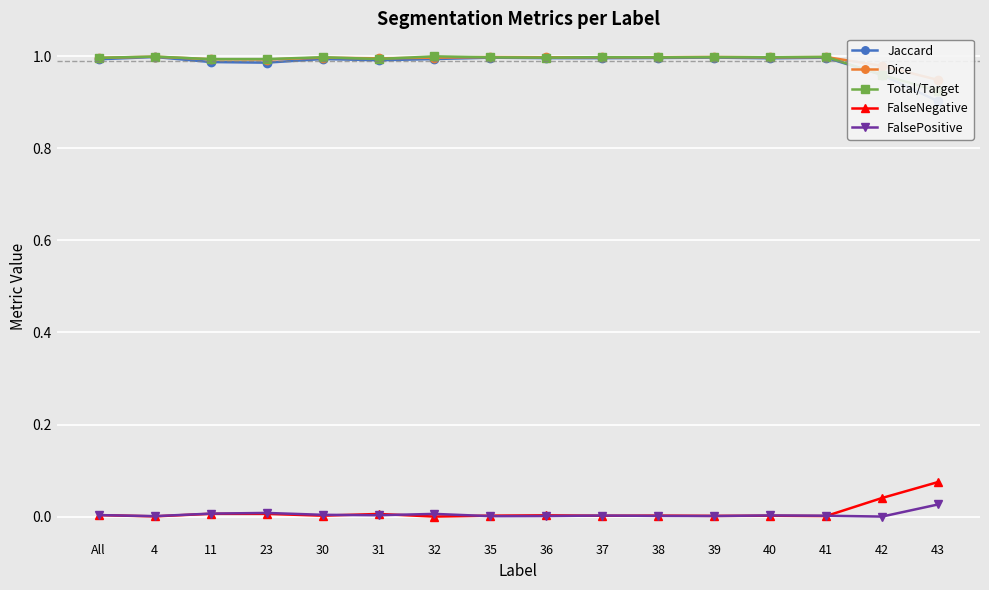

How many positive values does the FalseNegative series have?

15